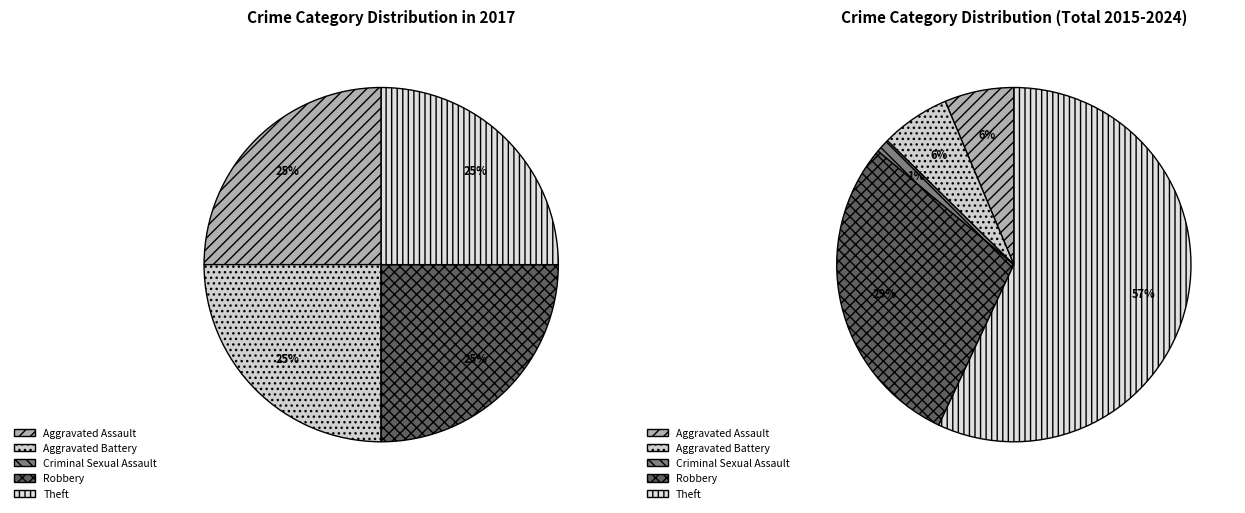

Which series has the widest spread of values?

values_total